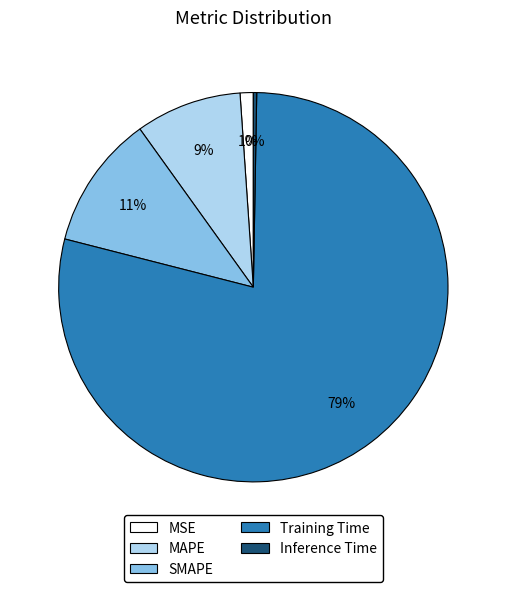

What is the largest slice in the pie chart?

Training Time